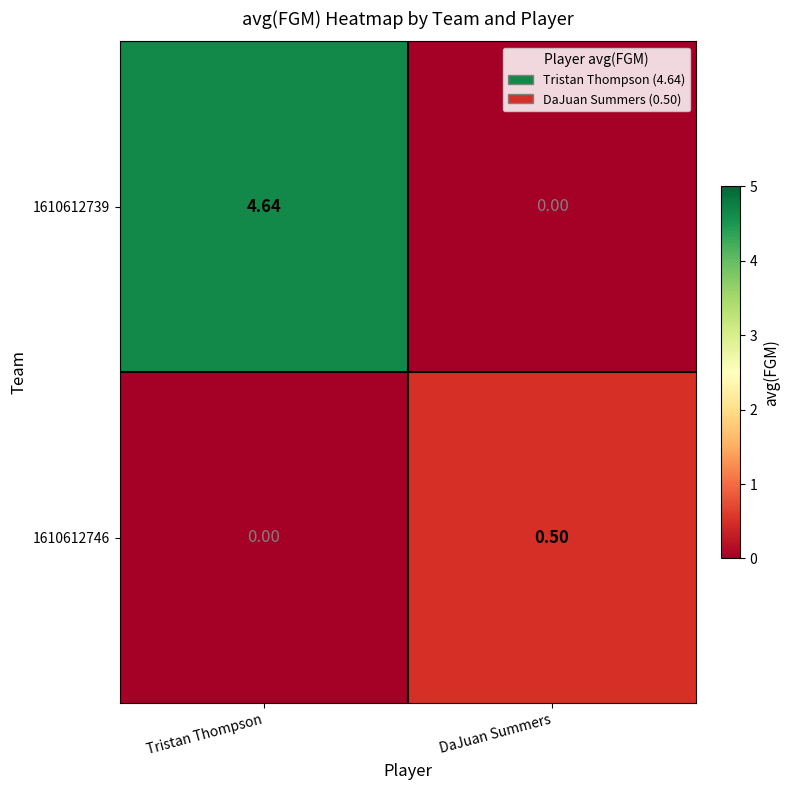

At which label does 1610612739 reach its minimum?

DaJuan Summers